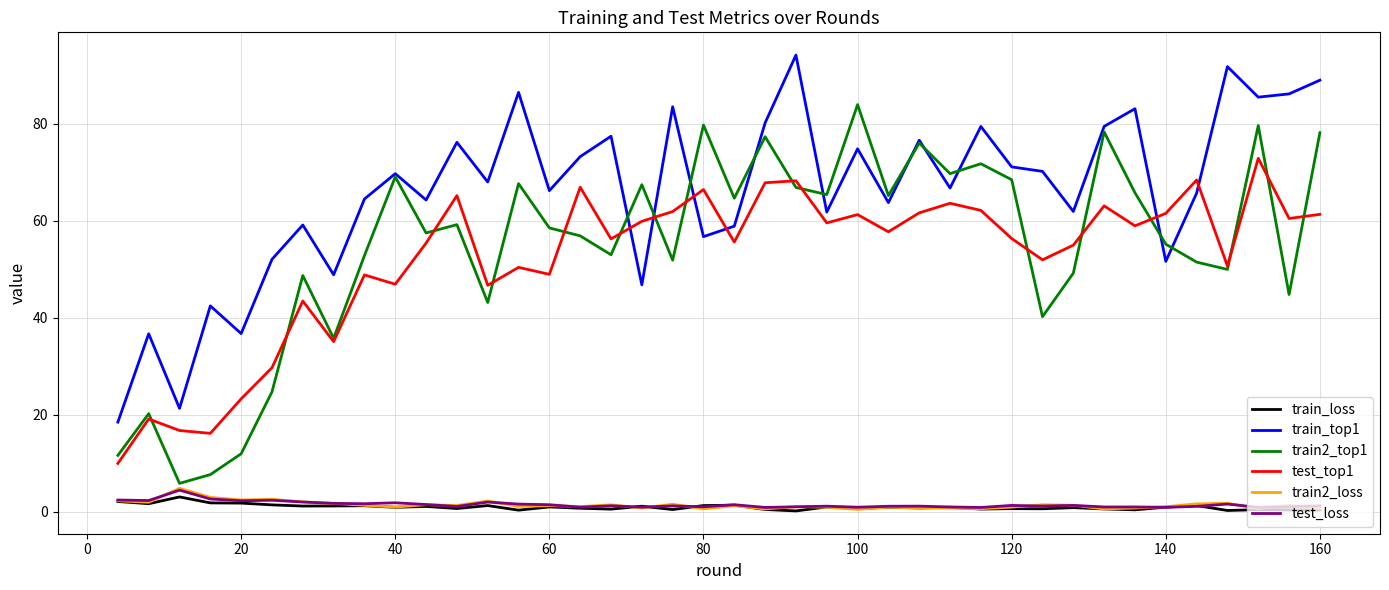

What are all the series names shown in the legend?

train_loss, train_top1, train2_top1, test_top1, train2_loss, test_loss